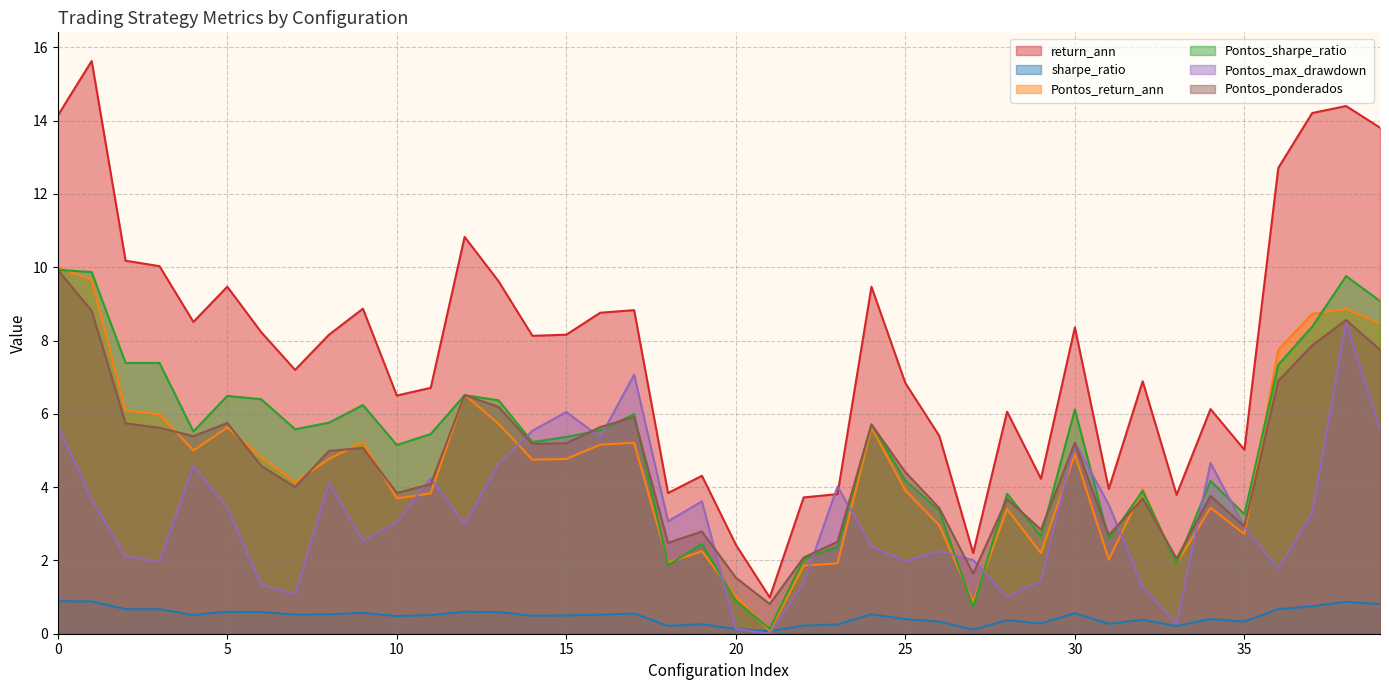

What is the average value of the return_ann series?

7.8